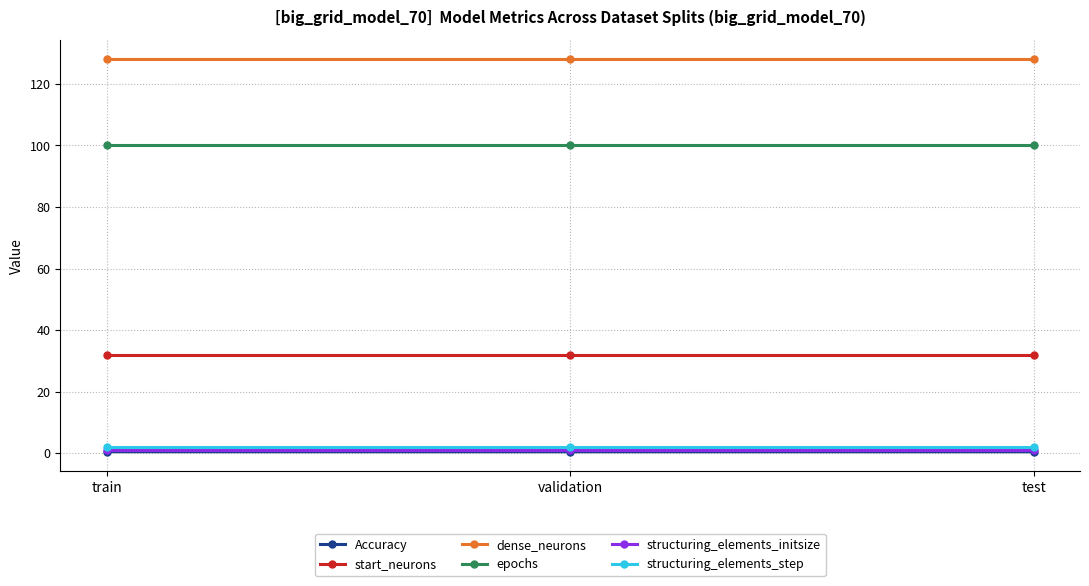

What is the approximate value of structuring_elements_step at test?

2.0